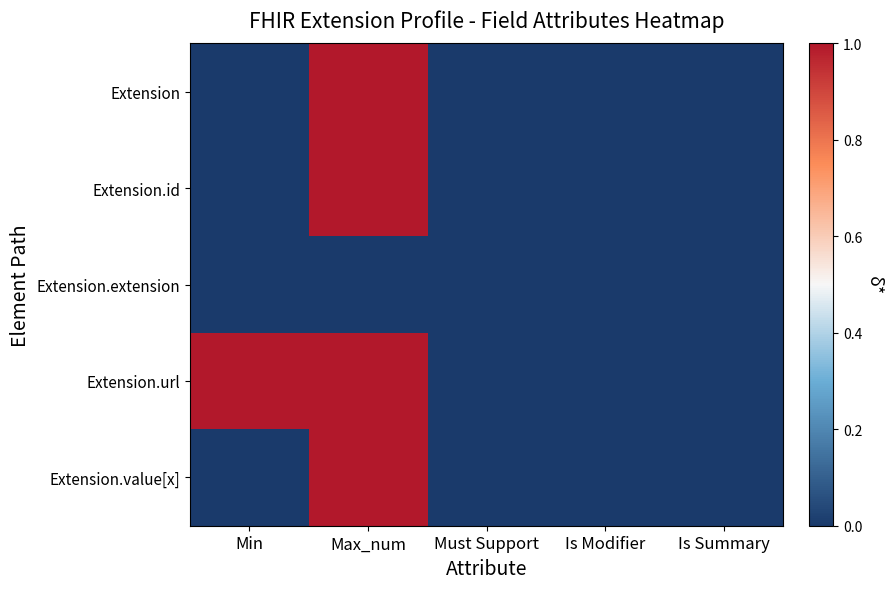

Which series has the widest spread of values?

Extension